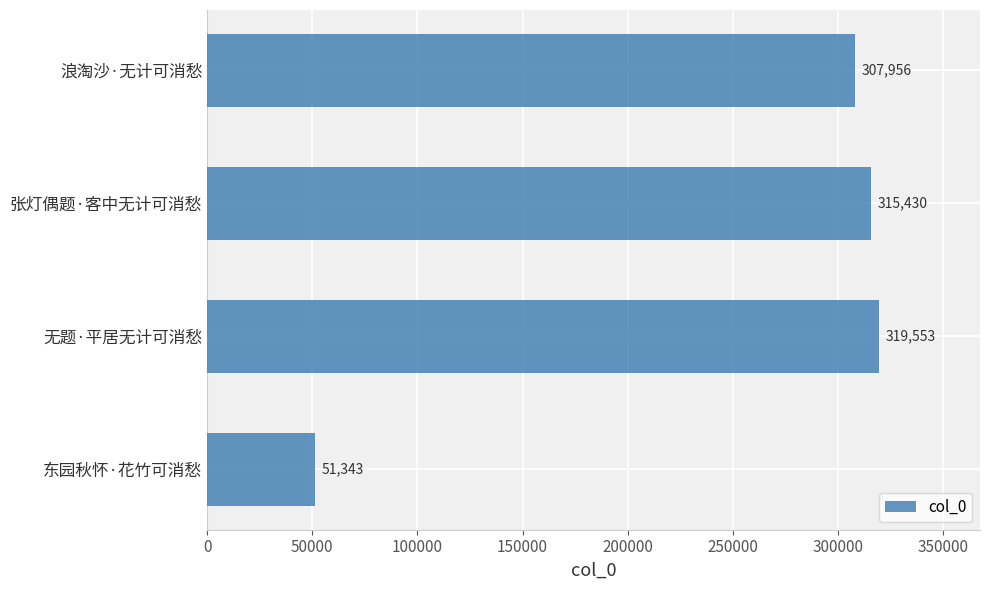

What is the sum of all values?

994282